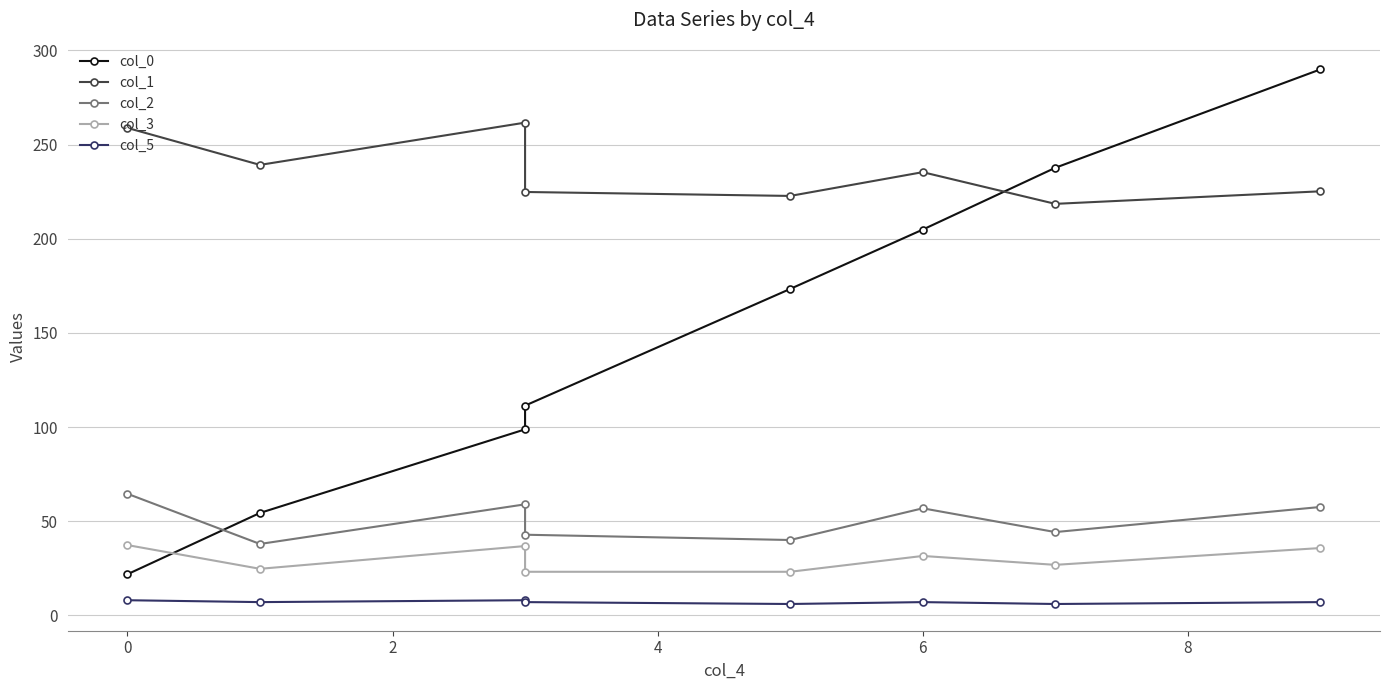

At how many categories does at least one series exceed 134?

8